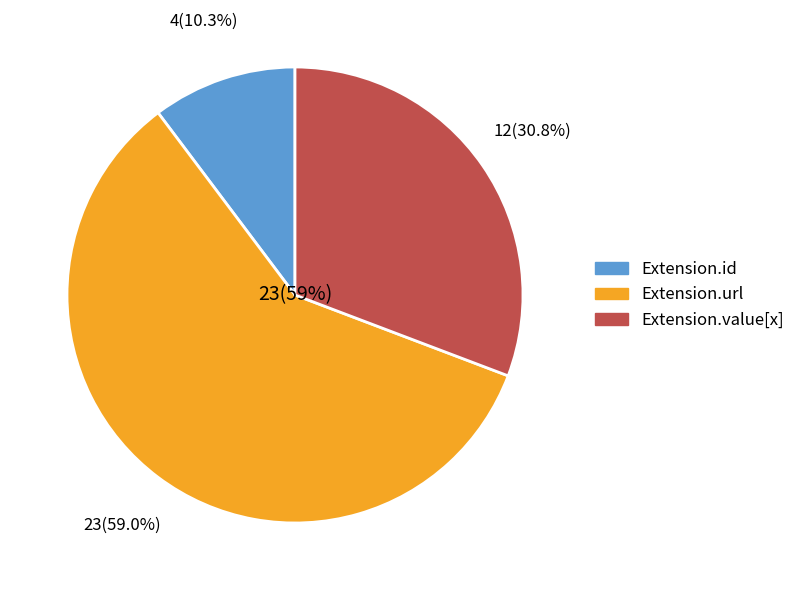

The Extension.url slice represents 86% of the pie. True or false?

False